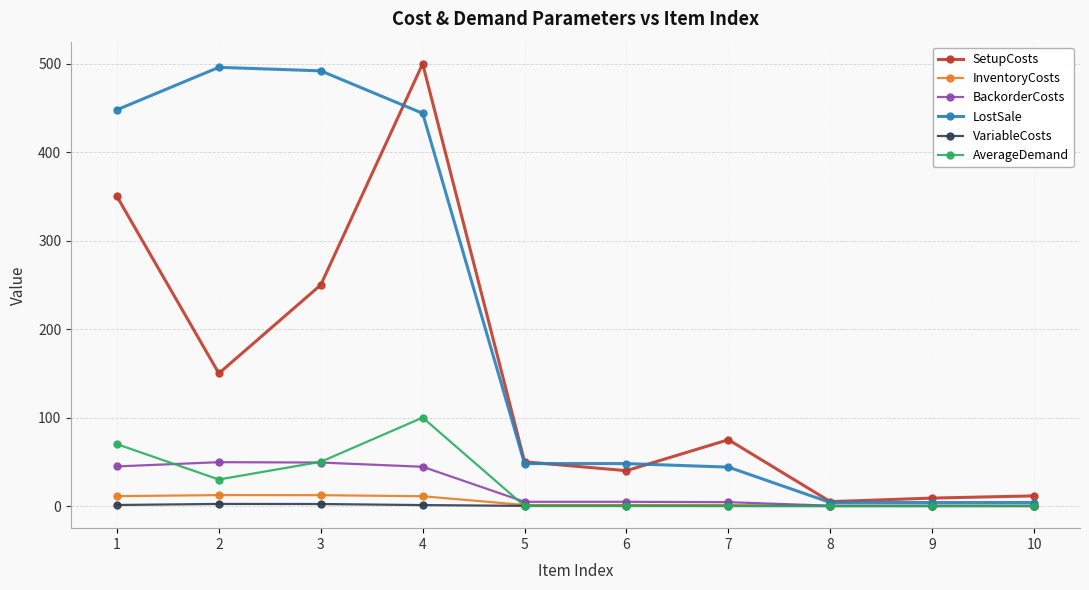

Between 2 and 5, which series saw the biggest shift?

LostSale